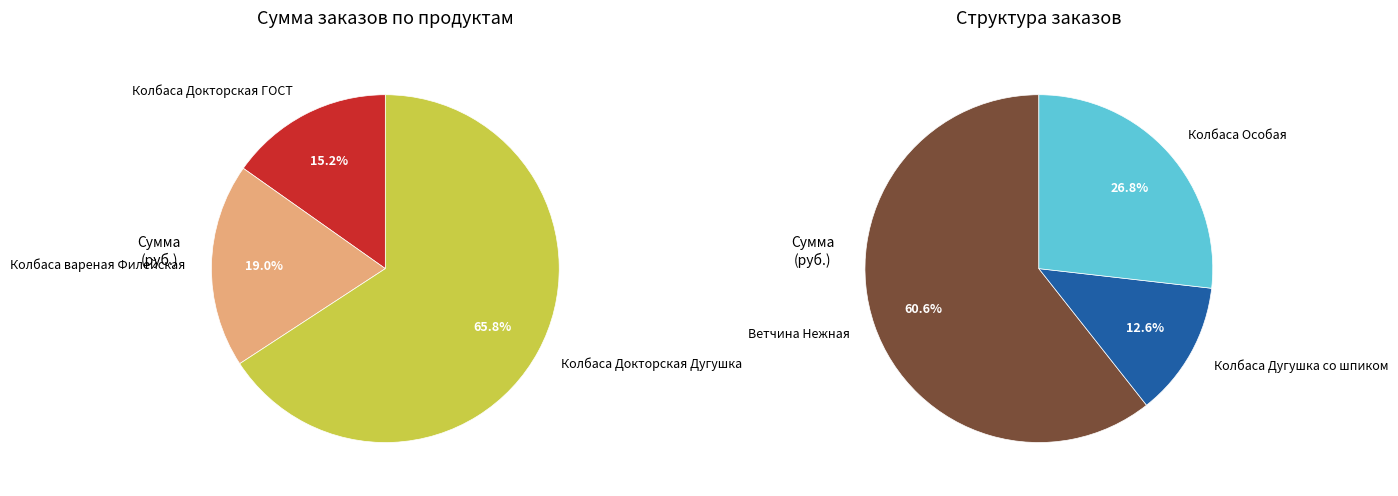

Count the number of slices in the pie.

6